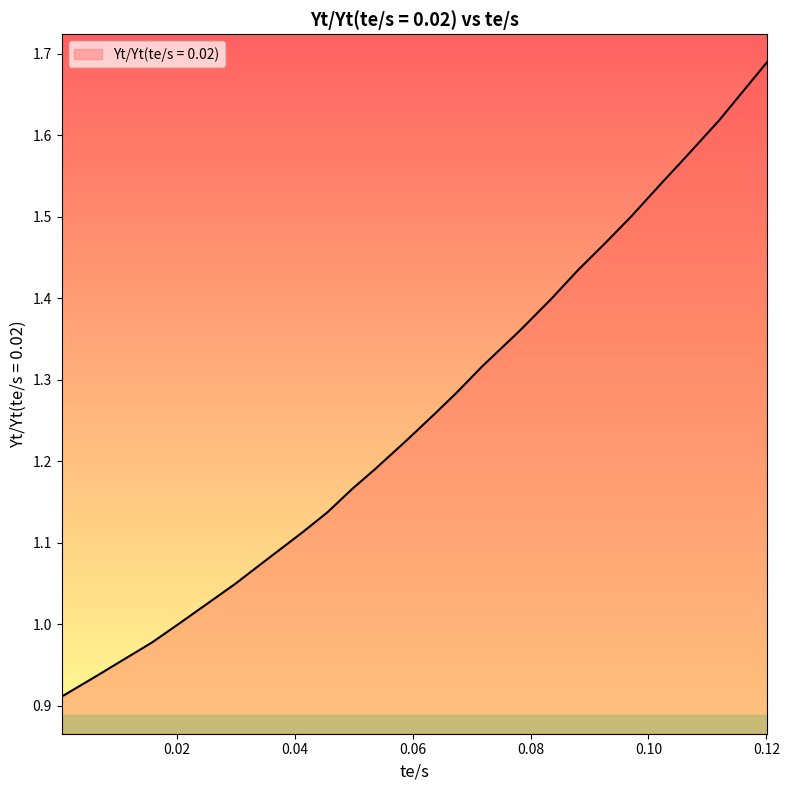

True or false: there are more than 1 points higher than both neighbors.

False